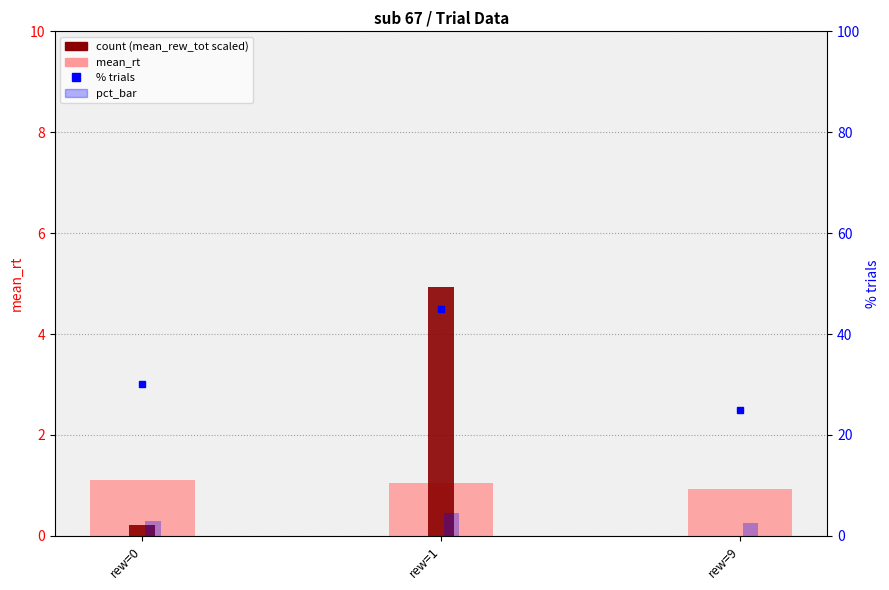

What is the difference between the maximum and minimum values in the pct_bar series?

2.0